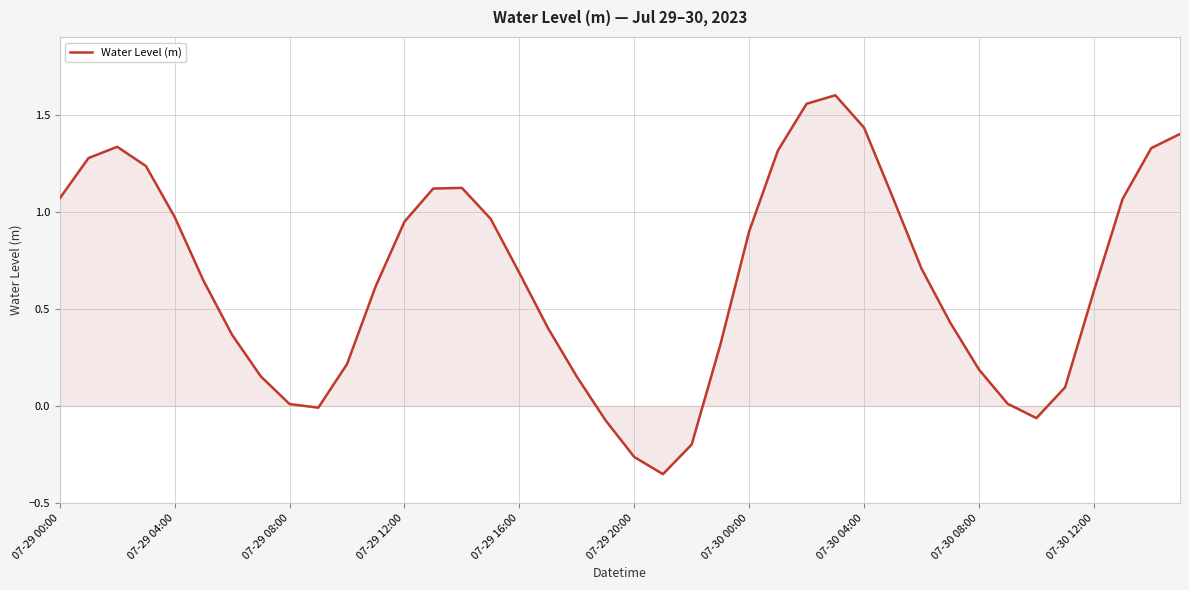

Between 07-29 04:00 and 07-29 16:00, which is larger?

07-29 04:00